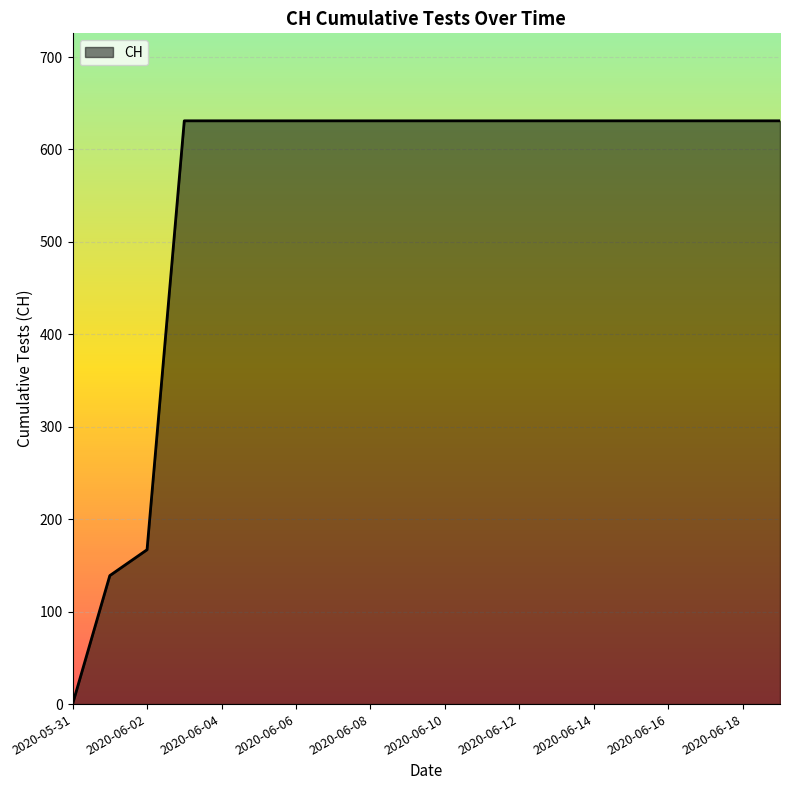

What is the maximum value shown in the chart?

631